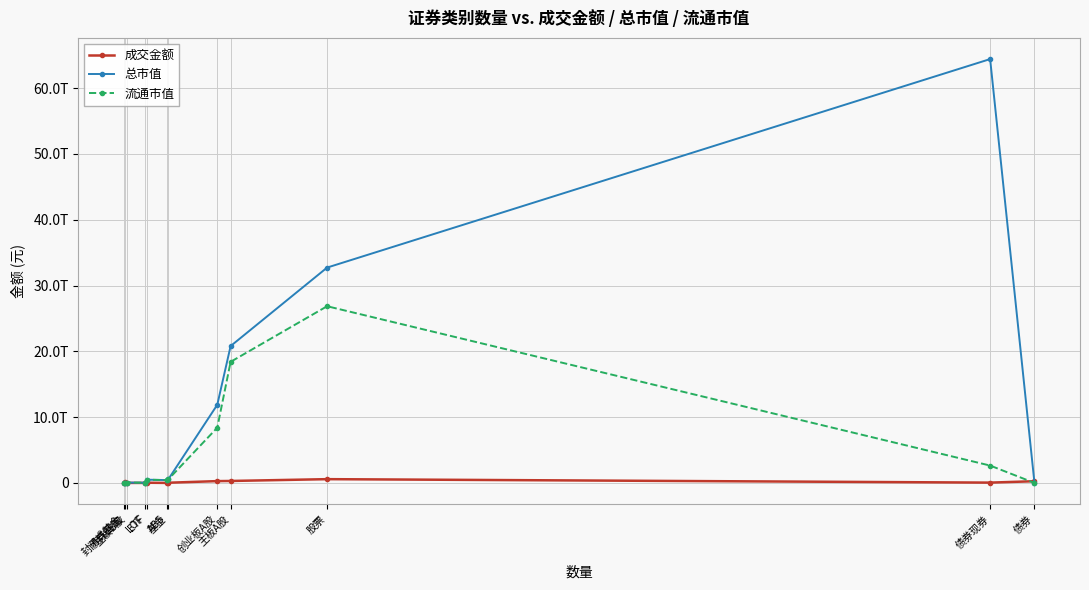

Reading left to right, extract all data points from this chart.

成交金额: 1740777.1	211354941400.0	43167623.3	366876419.6	28889376143.5	362281522.4	29318086224.5	275467552975.6	296971220977.6	572481941576.4	46961425195.3	258678648117.7
总市值: 1624016443.4	0.0	51812873555.3	33976262495.1	493564121981.8	429640008234.5	552134129846.6	11877457755709.0	20800020830199.8	32729291459464.1	64417561113961.3	0.0
流通市值: 1624016443.4	0.0	51556181926.1	33976262495.1	493564121981.8	429640008234.5	541117731093.0	8398758059865.6	18404819788972.1	26855134030763.8	2637515271547.8	0.0